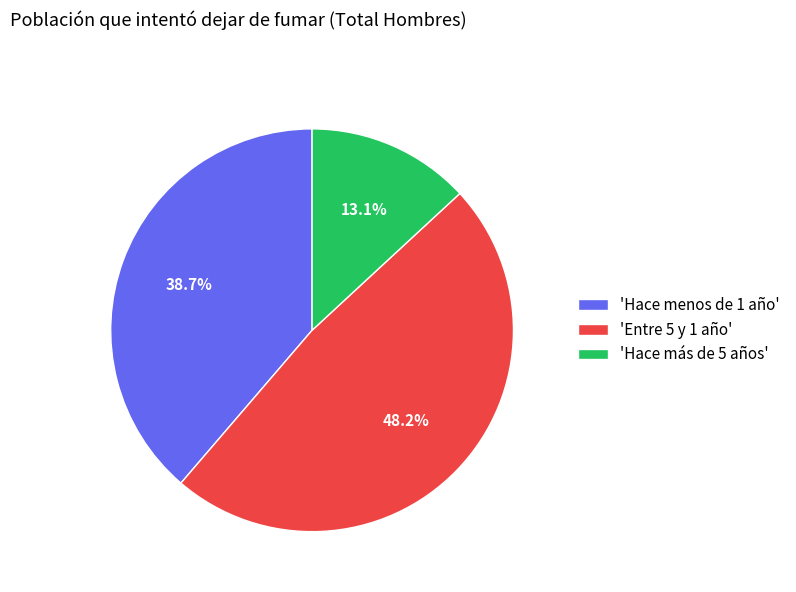

What portion of the pie excludes 'Entre 5 y 1 año'?

51.8%